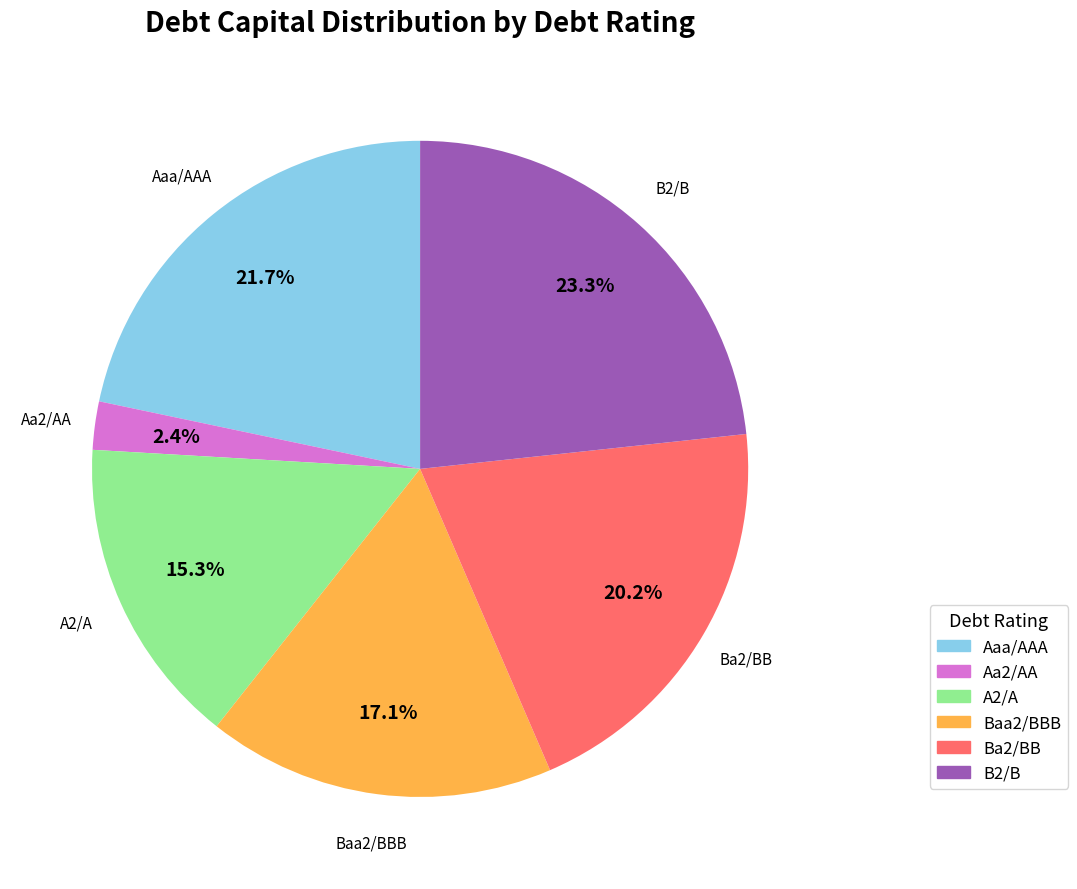

To the nearest percent, what is the difference between the largest and smallest slice percentages?

21%